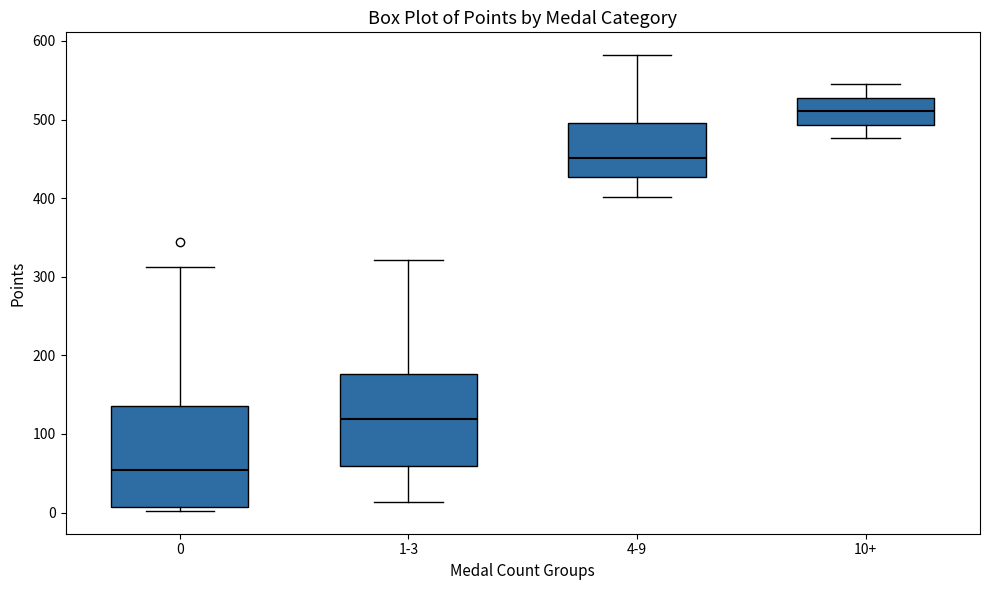

Which box has the highest median line?

10+